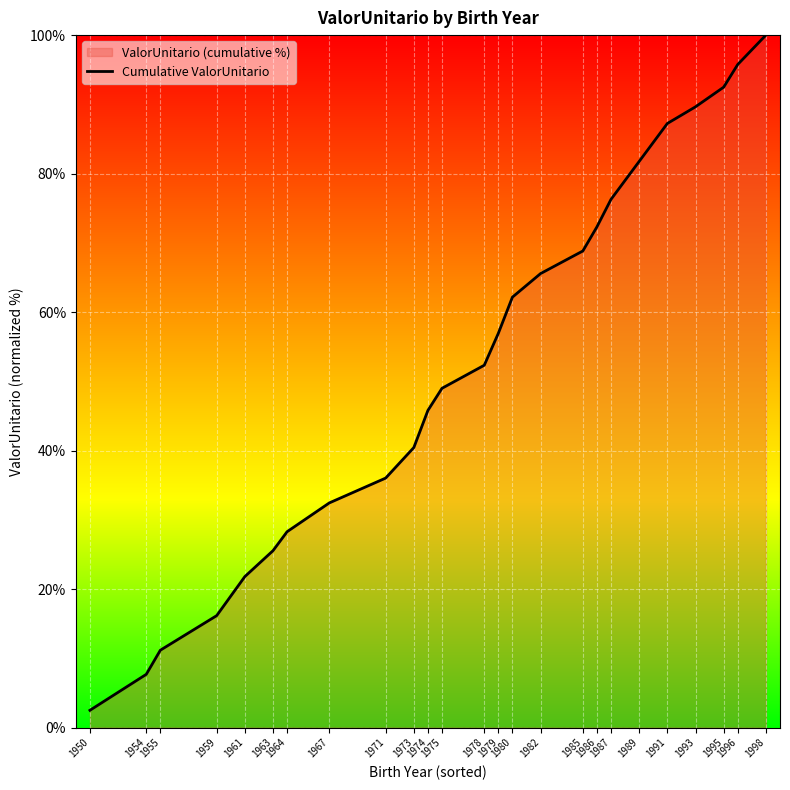

Which label corresponds to the smallest value in the chart?

1950